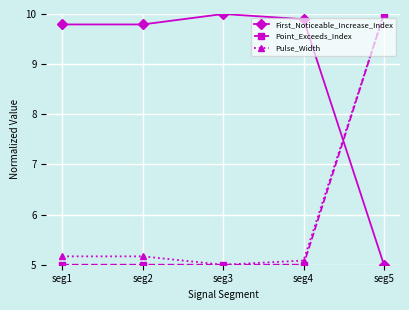

Count the number of categories in the chart.

5